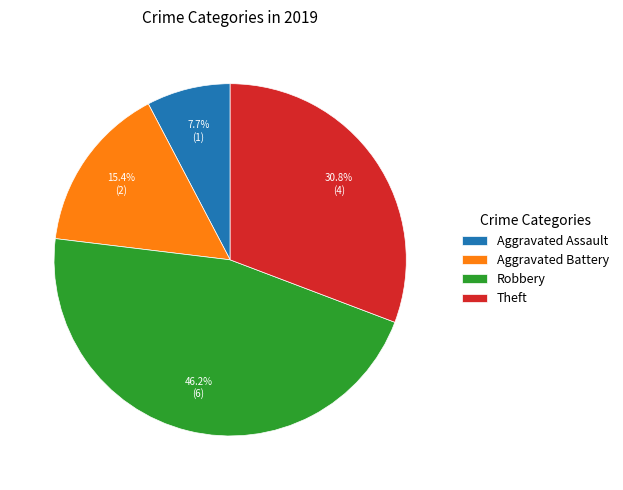

Does any single category account for the majority?

No